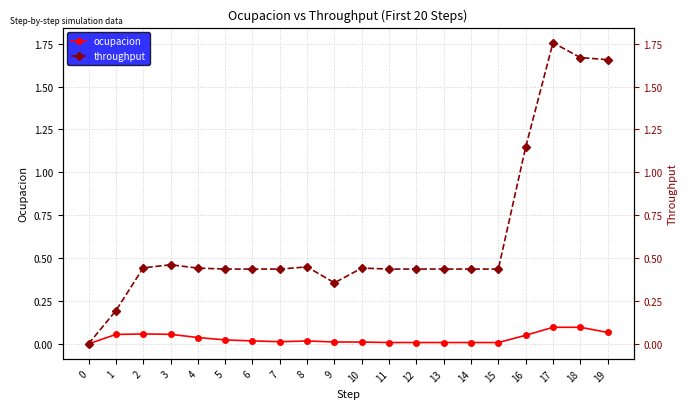

The value of throughput at 1 is 0.1. True or false?

False